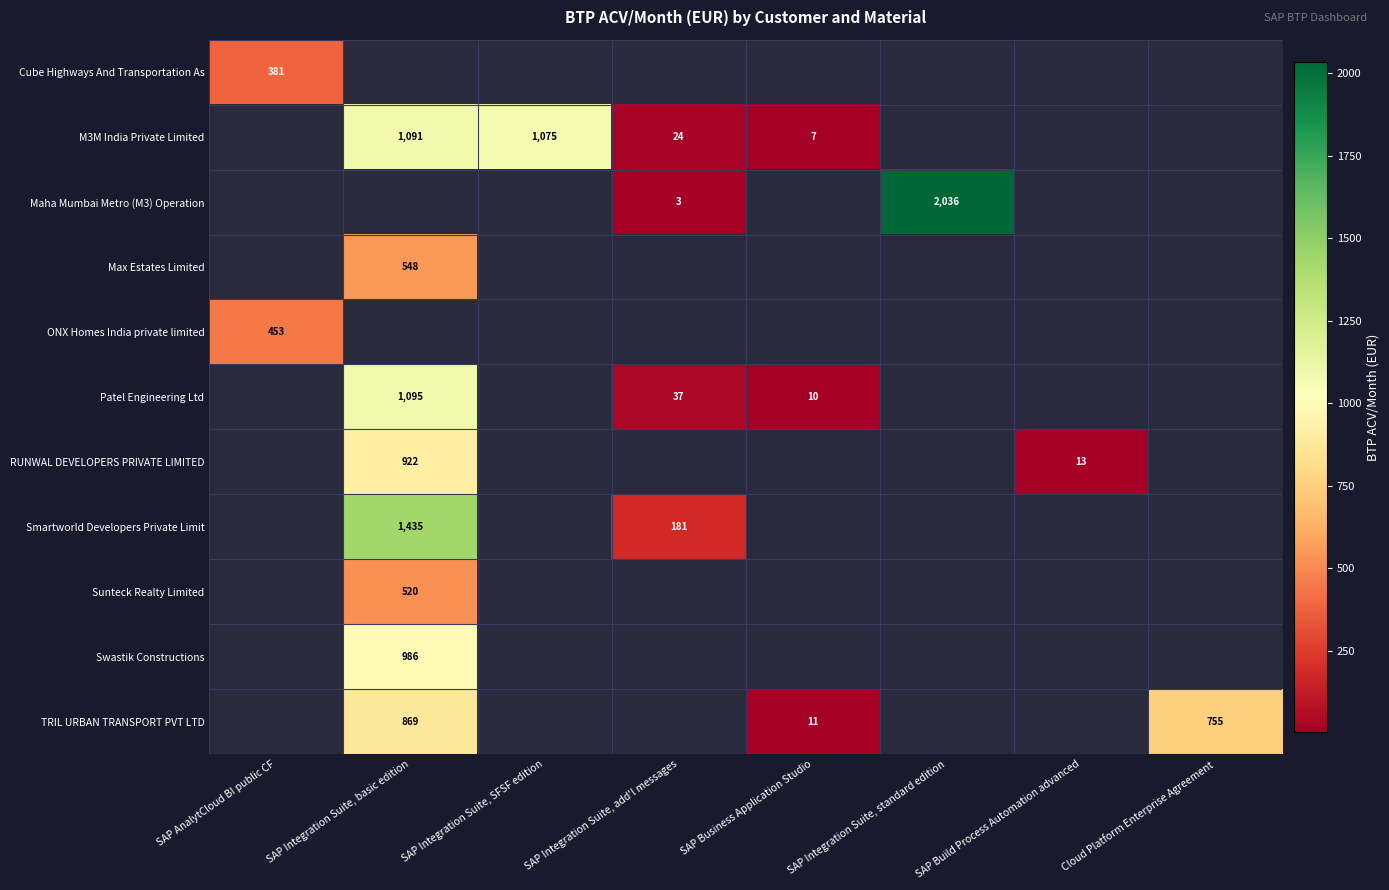

True or false: Smartworld Developers Private Limit has a value of 324 at SAP Integration Suite, add'l messages.

False